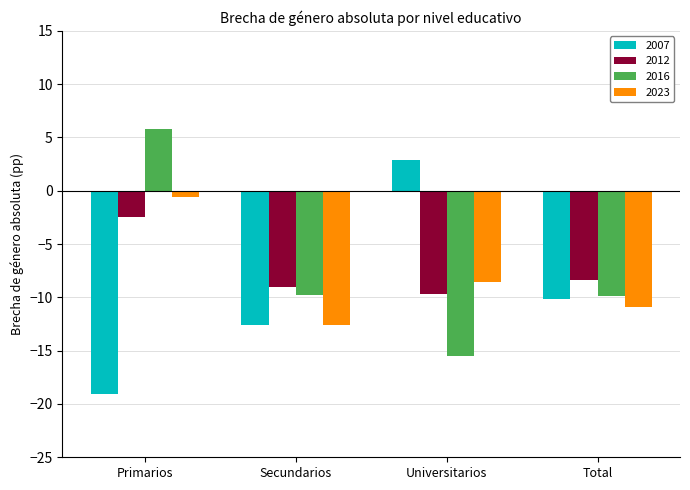

What position from the right is Primarios?

4